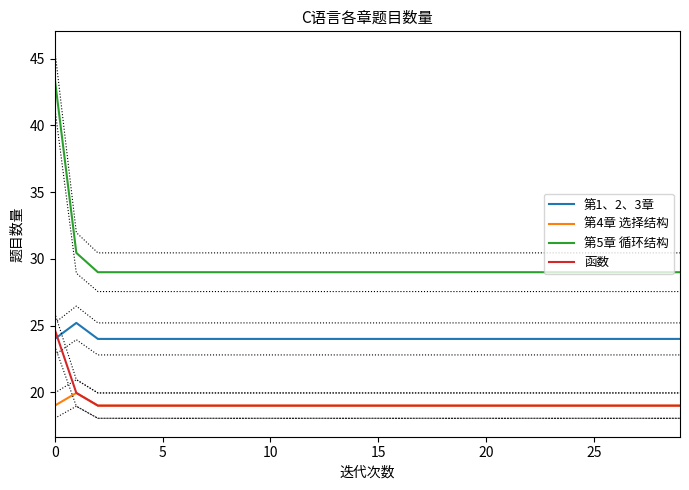

What is the value of the 第4章 选择结构 point at the 13th from the left?

19.0